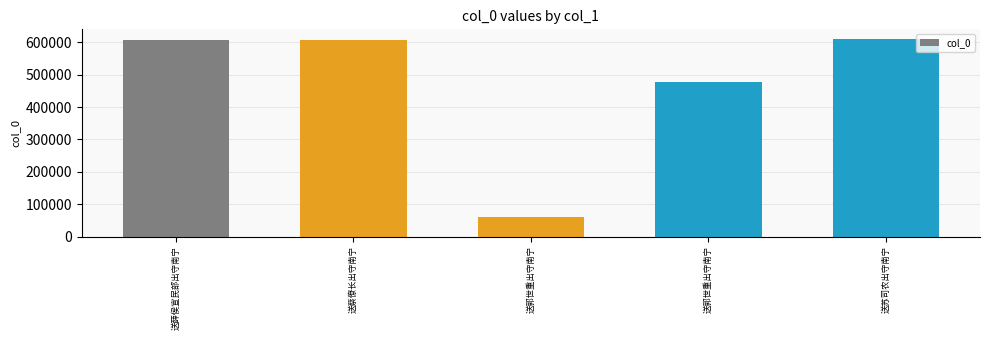

How many distinct data groups are displayed?

1